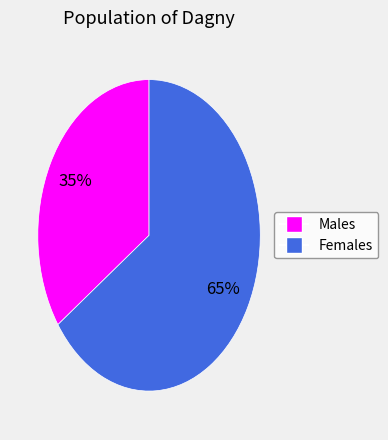

Which category has the smallest portion of the pie?

Males